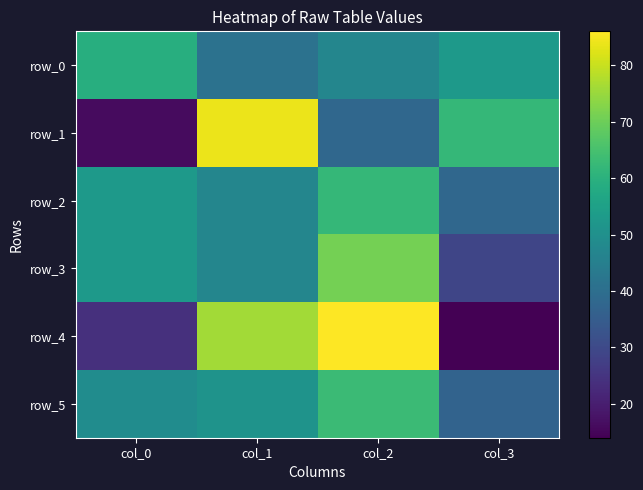

What is the difference between the second highest and minimum values in the row_1 series?

46